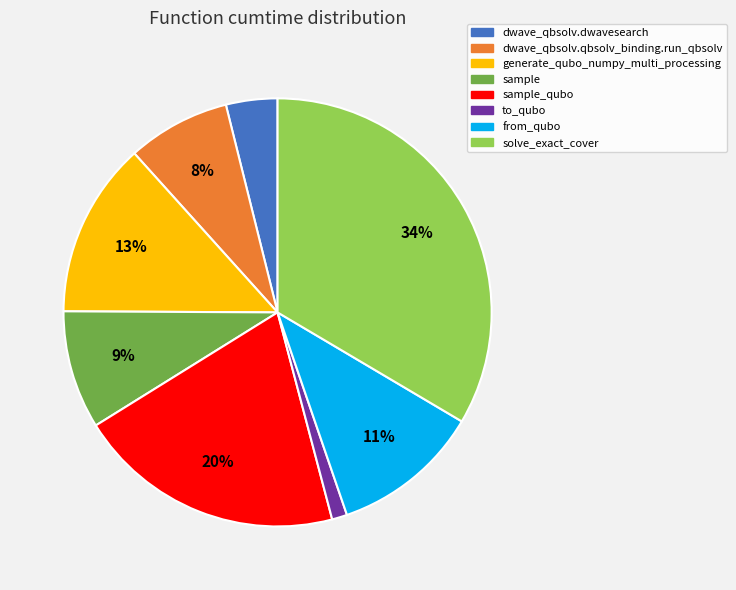

To the nearest percent, what is the average slice percentage?

12%